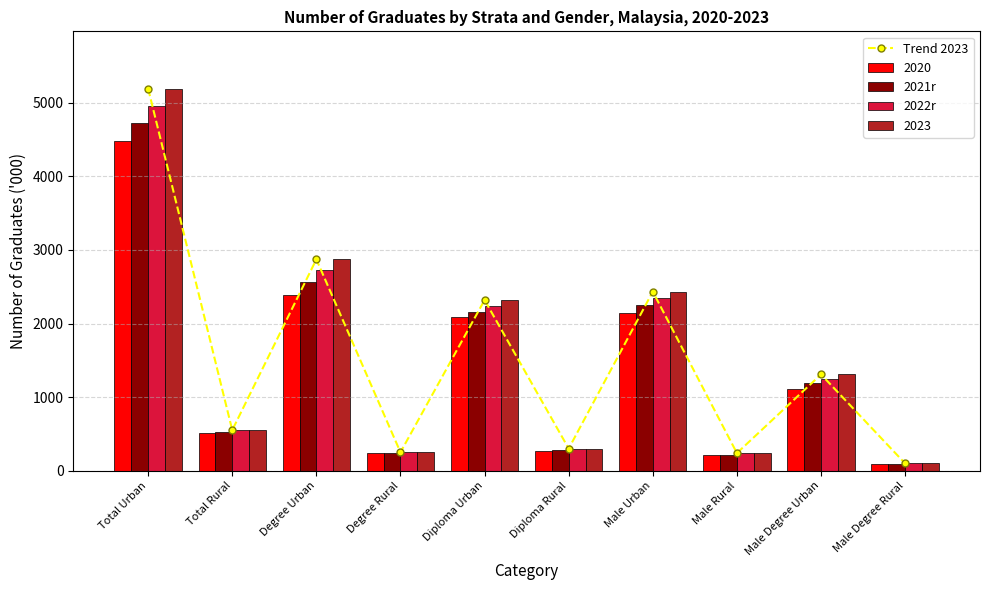

What is the difference between the Trend 2023 values at Diploma Urban and Total Urban?

2871.9